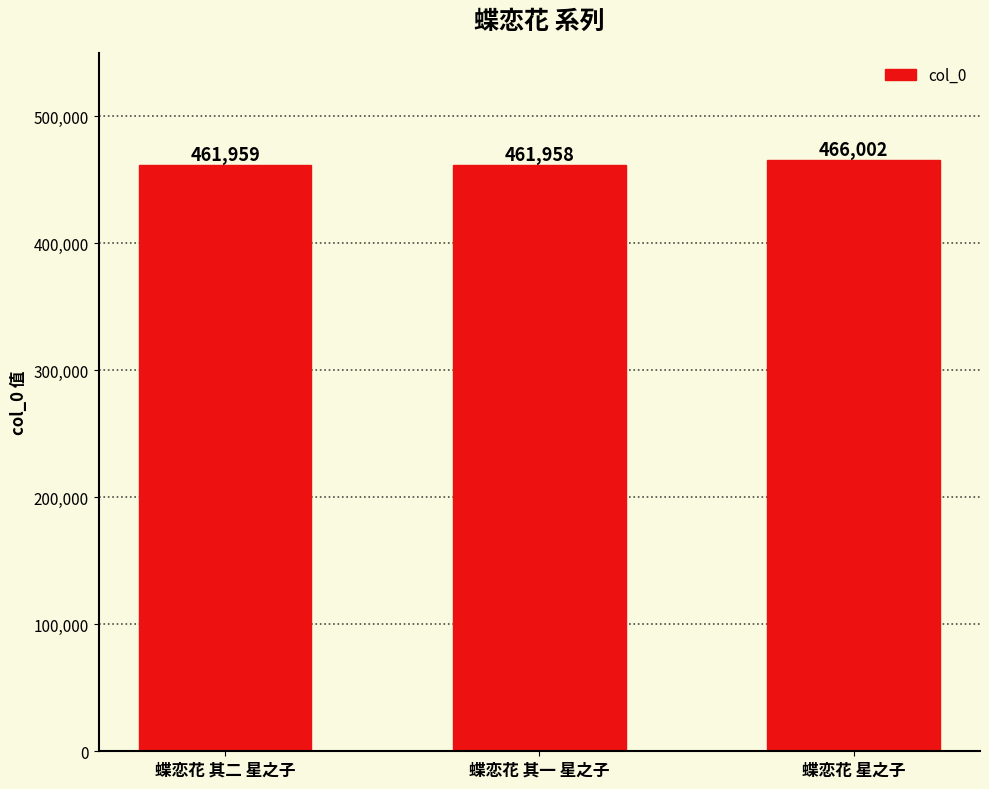

At which label is the value closest to 463980?

蝶恋花 其二 星之子